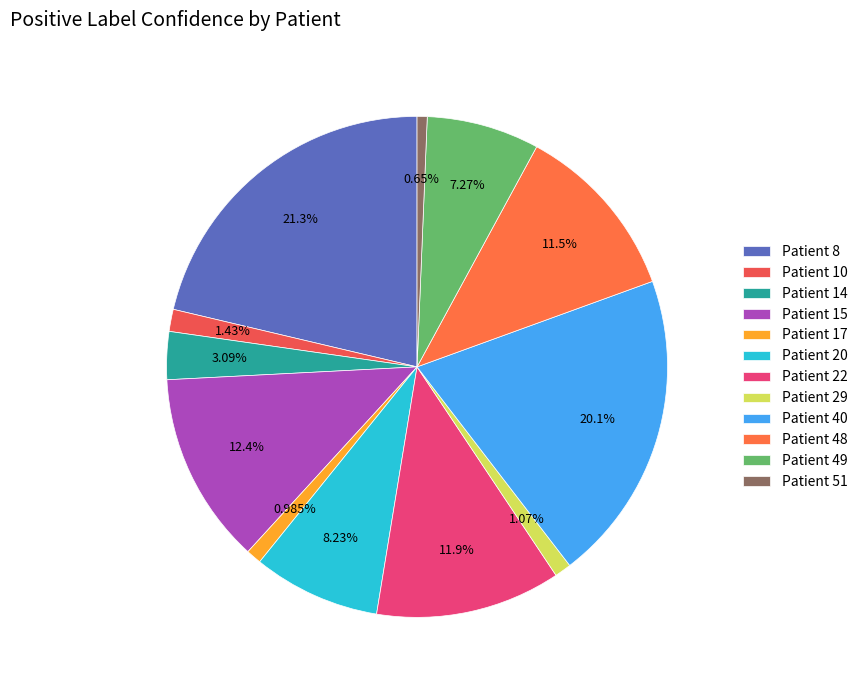

Is there a majority slice in this chart?

No